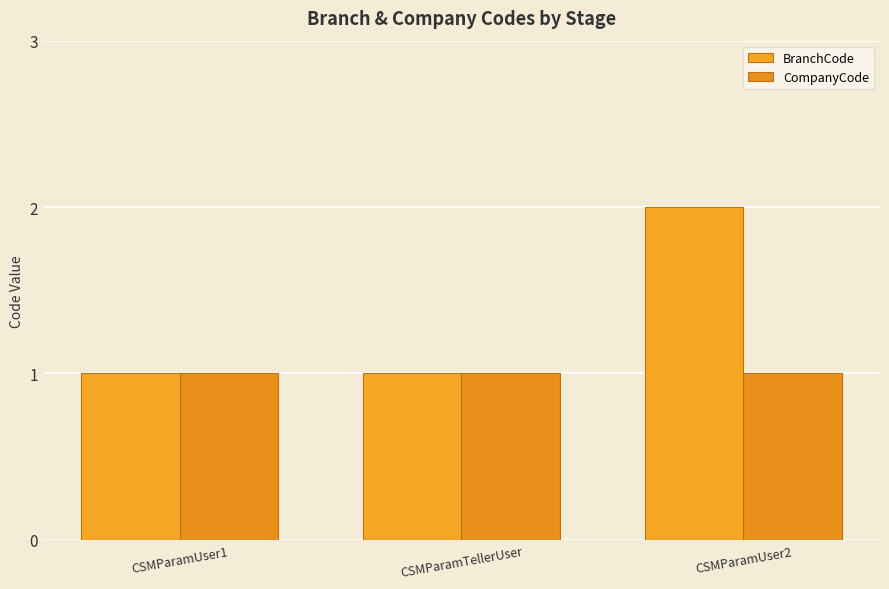

Reading left to right, what are all the values shown in this chart?

BranchCode: CSMParamUser1=1	CSMParamTellerUser=1	CSMParamUser2=2
CompanyCode: CSMParamUser1=1	CSMParamTellerUser=1	CSMParamUser2=1